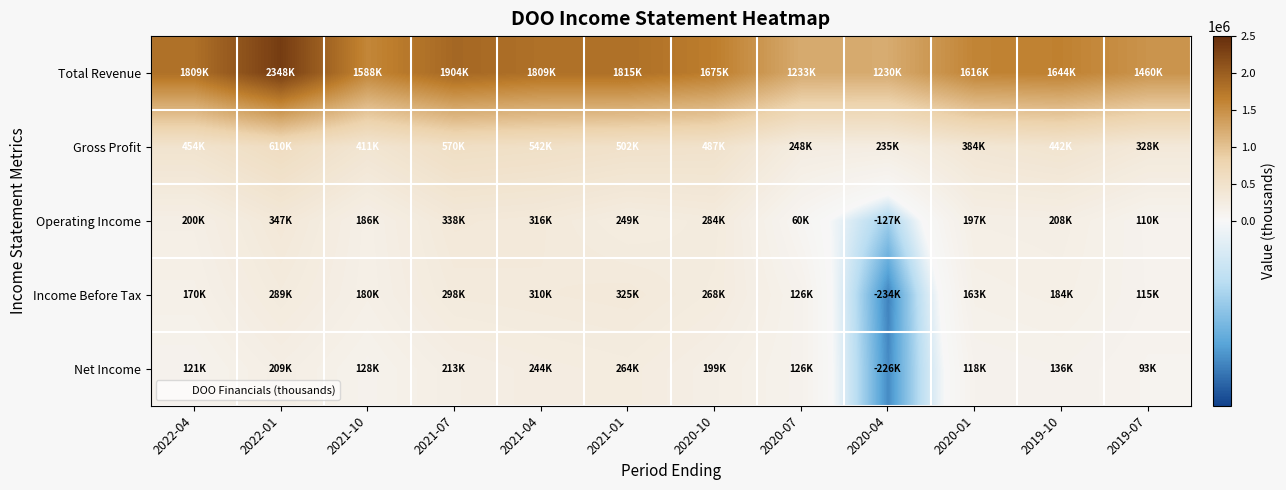

Reading left to right, list all the values displayed in this chart.

Total Revenue: 2022-04=1809300	2022-01=2347500	2021-10=1588000	2021-07=1903800	2021-04=1808600	2021-01=1815100	2020-10=1674700	2020-07=1233300	2020-04=1229800	2020-01=1615900	2019-10=1643600	2019-07=1459500
Gross Profit: 2022-04=454400	2022-01=609500	2021-10=410600	2021-07=570100	2021-04=542000	2021-01=501900	2020-10=486900	2020-07=248400	2020-04=235100	2020-01=383700	2019-10=441900	2019-07=327800
Operating Income: 2022-04=199600	2022-01=346600	2021-10=185500	2021-07=338400	2021-04=316500	2021-01=249100	2020-10=284300	2020-07=59500	2020-04=-127300	2020-01=197400	2019-10=208000	2019-07=109900
Income Before Tax: 2022-04=169700	2022-01=288800	2021-10=179600	2021-07=298200	2021-04=310100	2021-01=324900	2020-10=267700	2020-07=126200	2020-04=-234500	2020-01=163300	2019-10=184200	2019-07=114800
Net Income: 2022-04=120900	2022-01=209400	2021-10=127600	2021-07=212600	2021-04=244200	2021-01=264300	2020-10=198800	2020-07=126300	2020-04=-226000	2020-01=118400	2019-10=135600	2019-07=93400